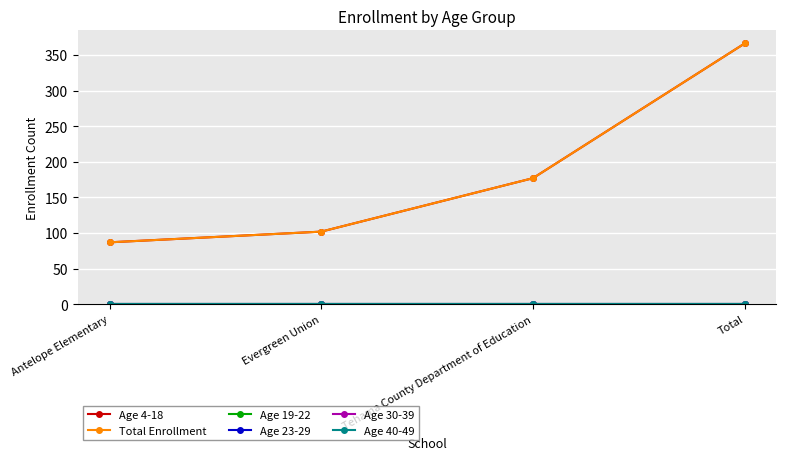

Reading left to right, what are all the values shown in this chart?

Age 4-18: 87	102	177	366
Total Enrollment: 87	102	177	366
Age 19-22: 0	0	0	0
Age 23-29: 0	0	0	0
Age 30-39: 0	0	0	0
Age 40-49: 0	0	0	0